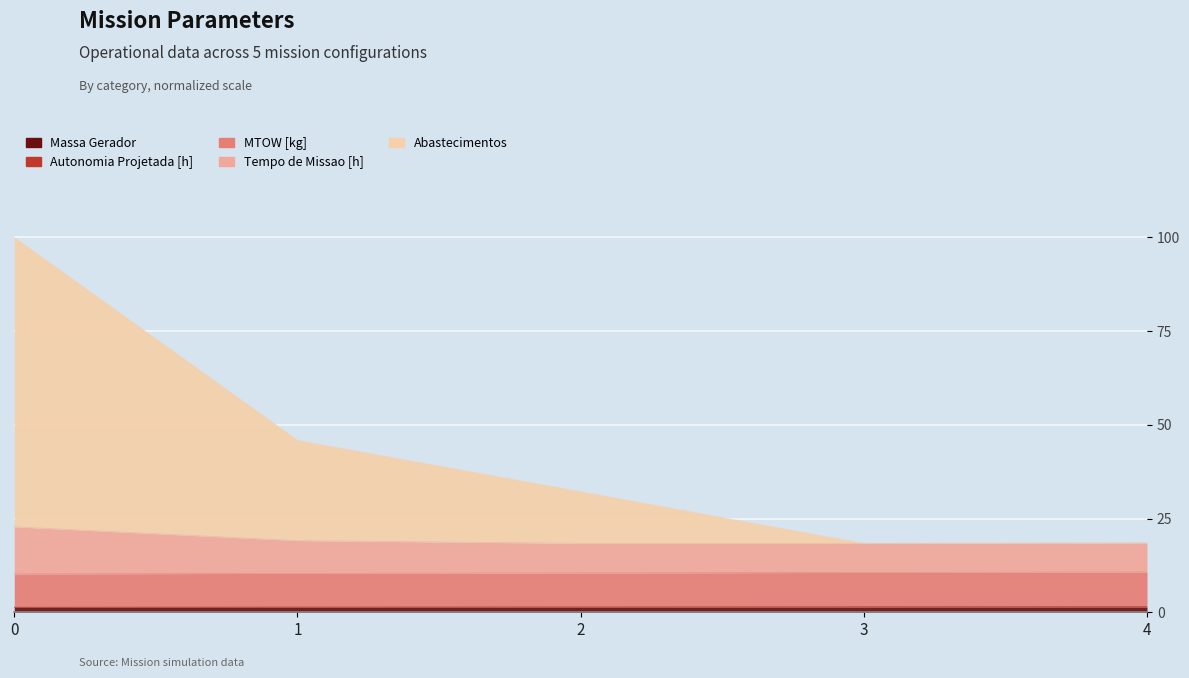

What value does the Autonomia Projetada [h] series have at 0?

10.2